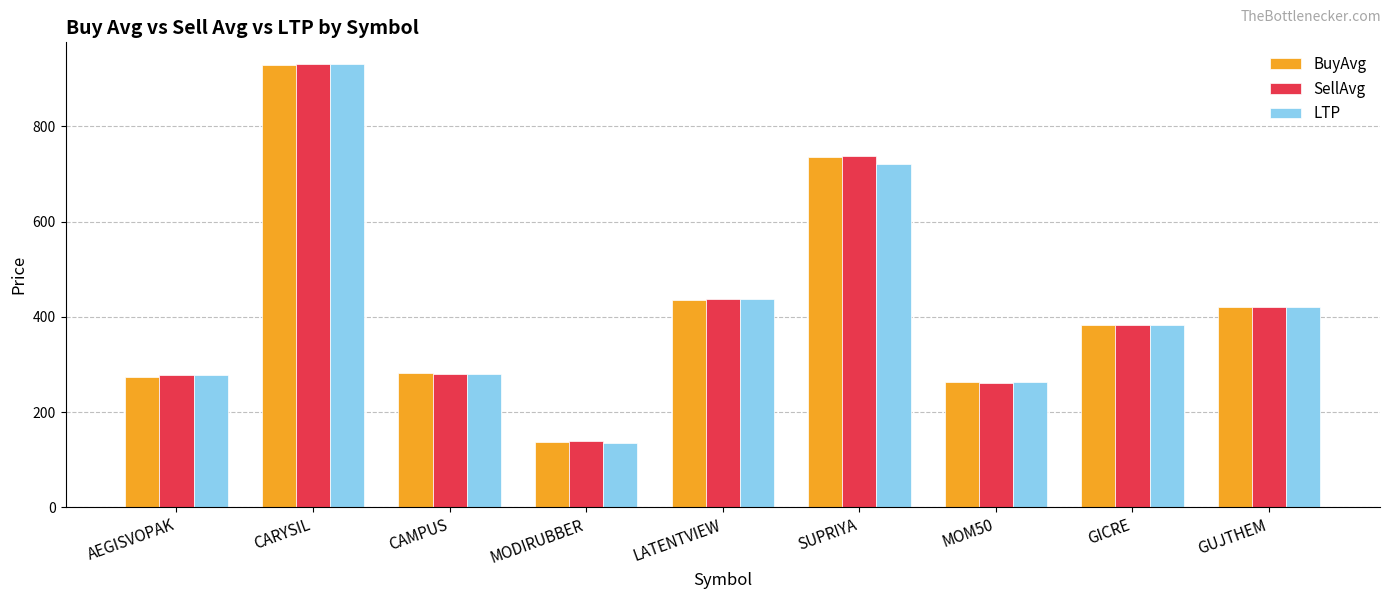

What is the maximum value shown in the chart?

930.1